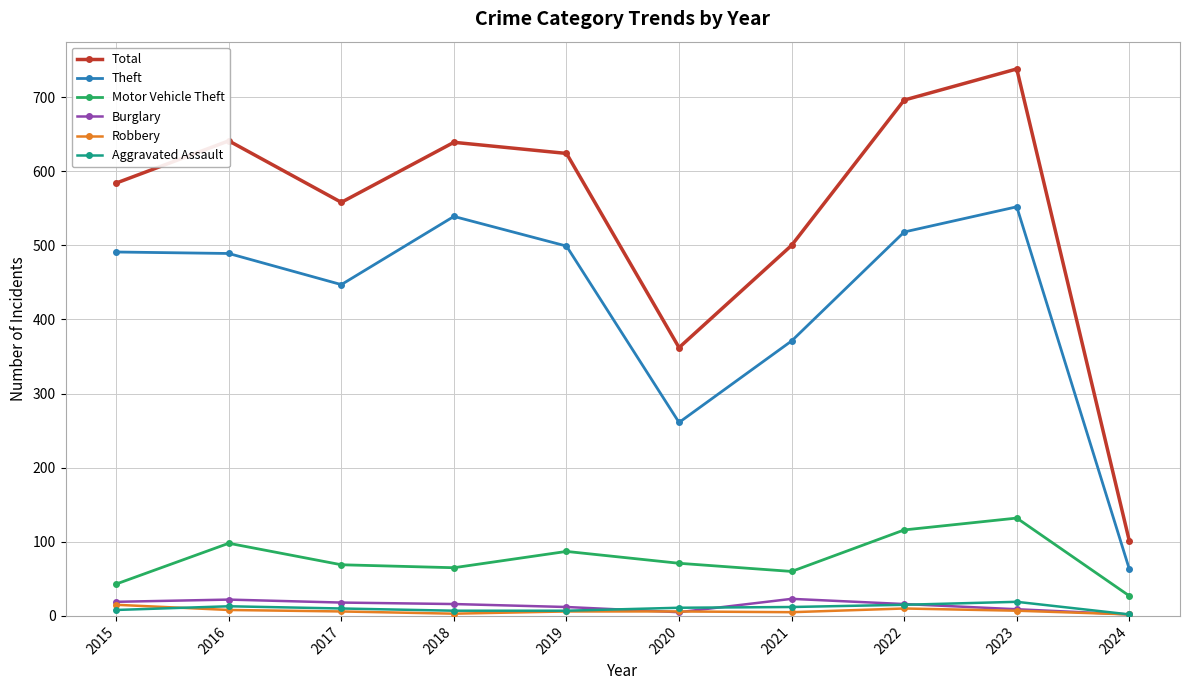

True or false: Motor Vehicle Theft and Theft intersect in this chart.

False